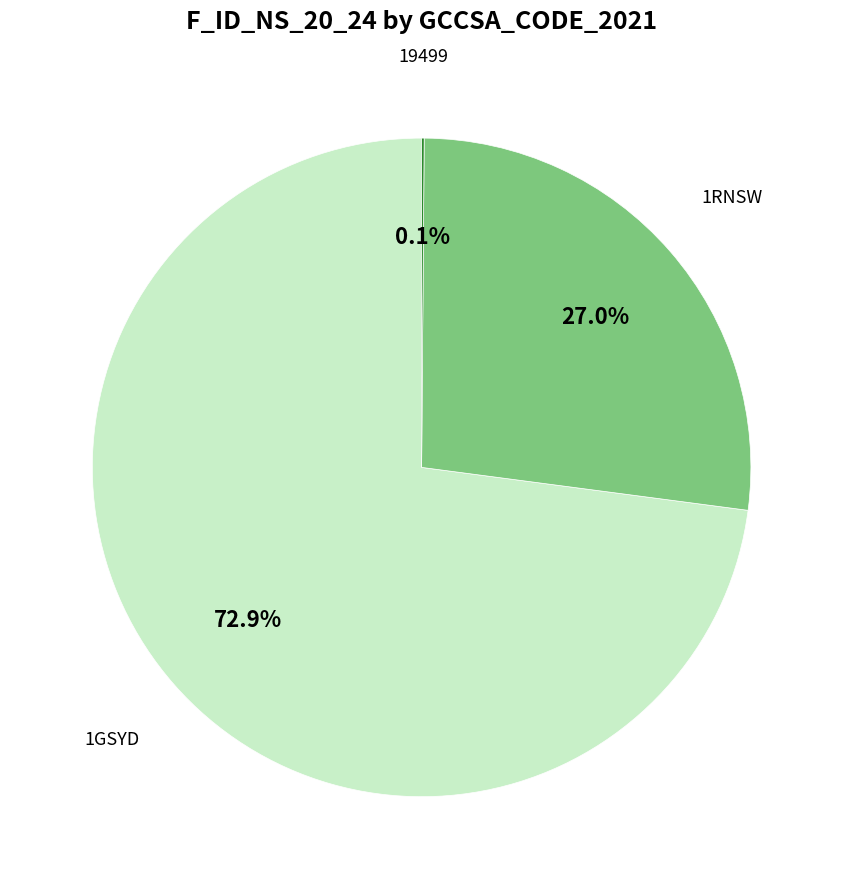

Does any single category account for the majority?

Yes